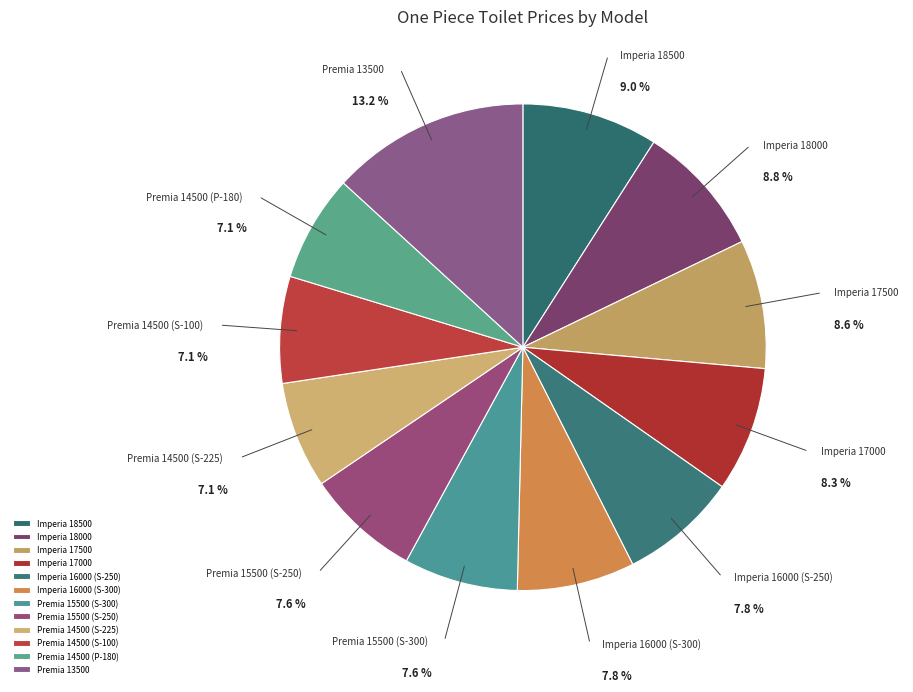

Count the number of slices in the pie.

12